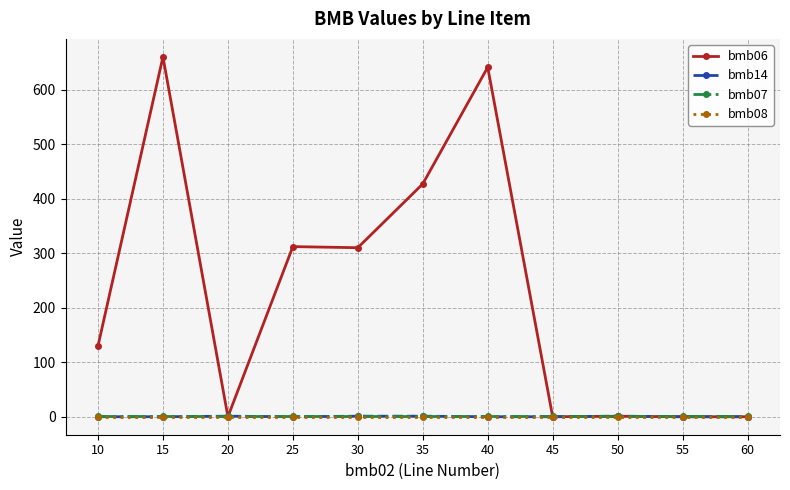

Which series has the largest total across all categories?

bmb06